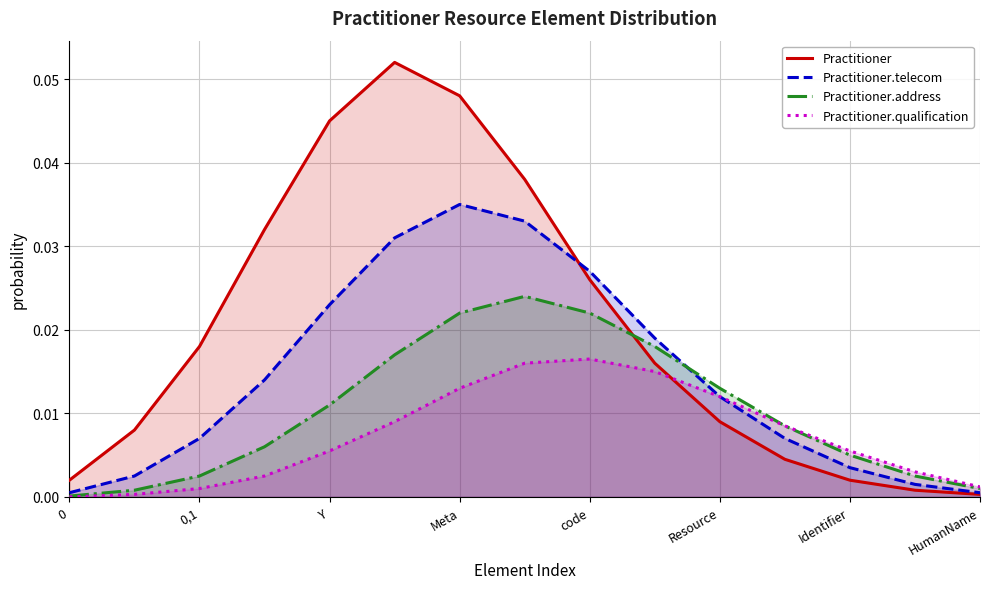

The value of Practitioner at Meta is 0.1. True or false?

False